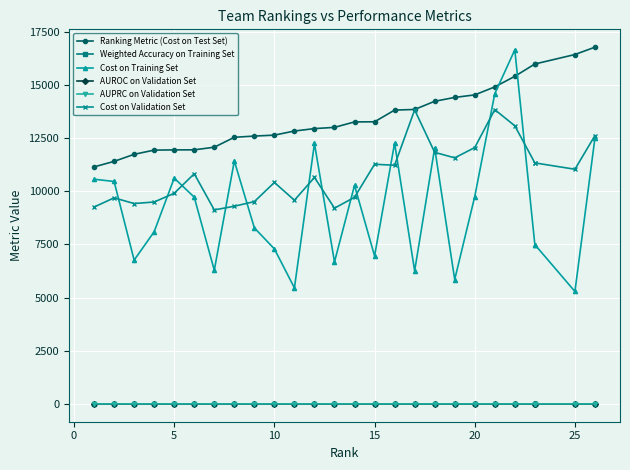

Is this an area chart (filled region under the line)?

No